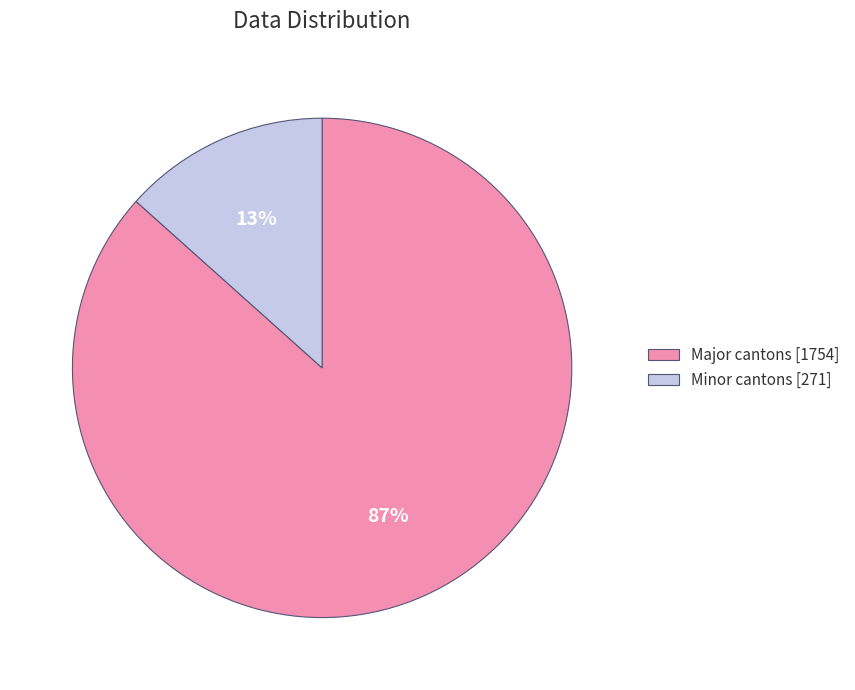

Is the sum of Major cantons [1754] and Minor cantons [271] greater than half?

Yes